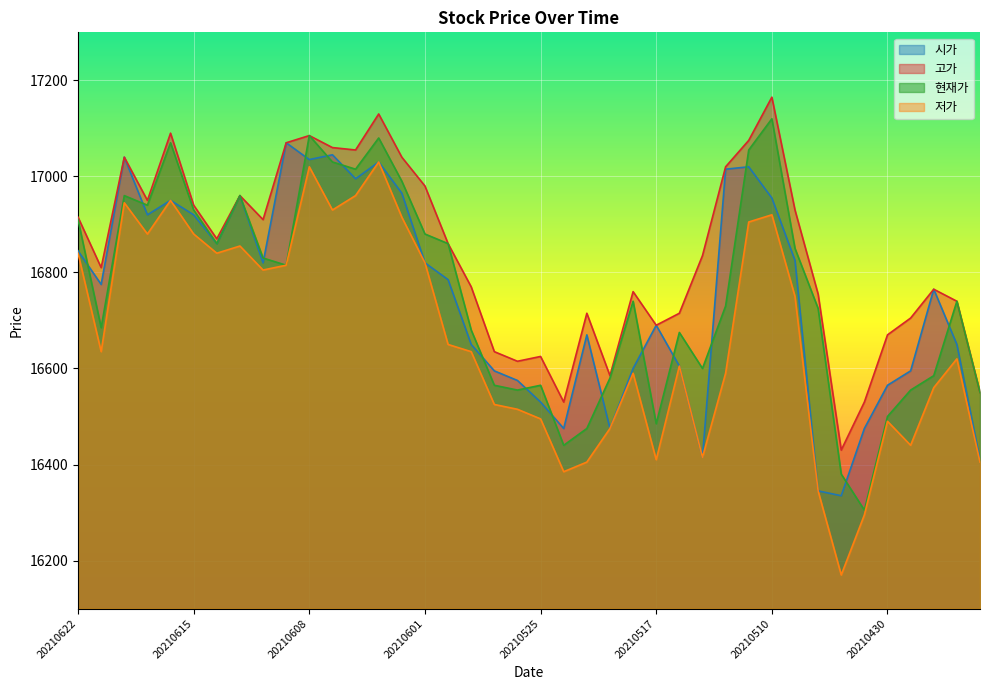

Where is 저가 nearest to the value 16600?

20210514